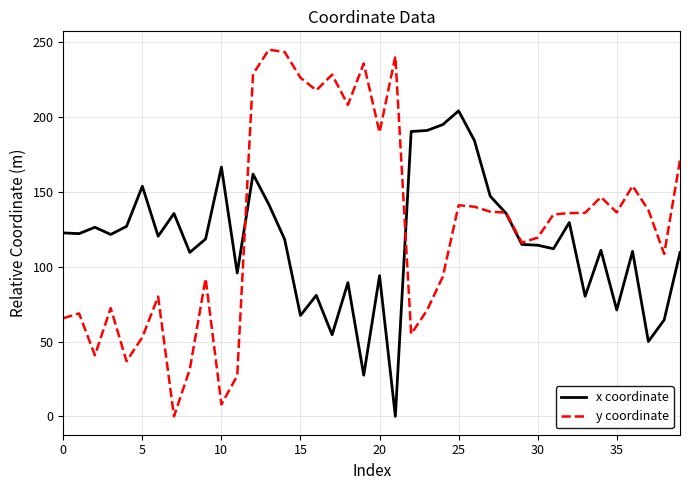

How many lines are shown in the chart?

2